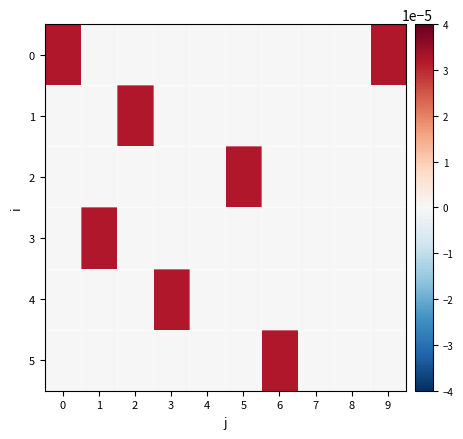

Rank the series by their maximum value, from lowest to highest.

row_0, row_1, row_2, row_3, row_4, row_5